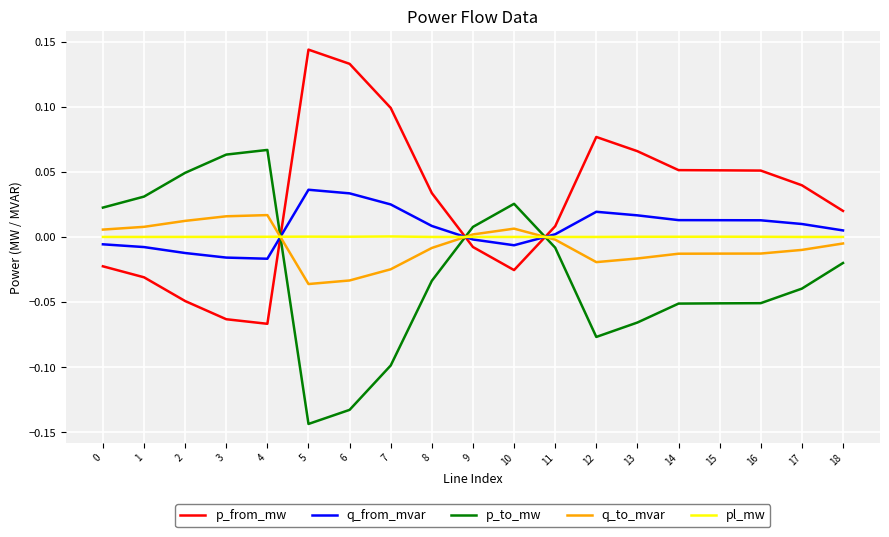

True or false: p_to_mw has a value of -0.1 at 15.

True